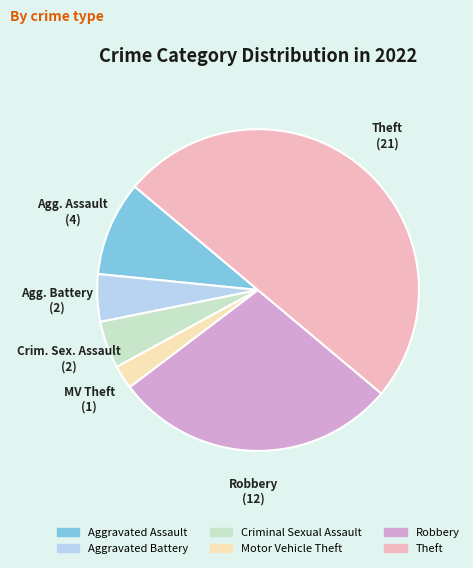

True or false: Theft accounts for 43% of the total.

False